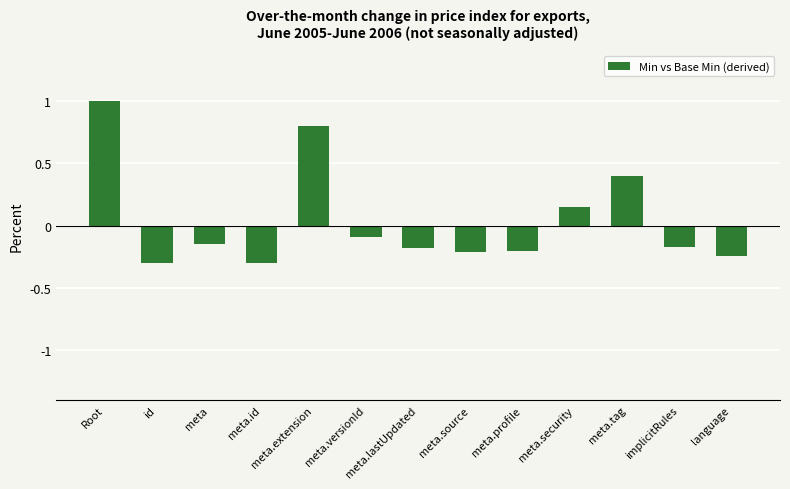

Where does the data first go above 0?

Root